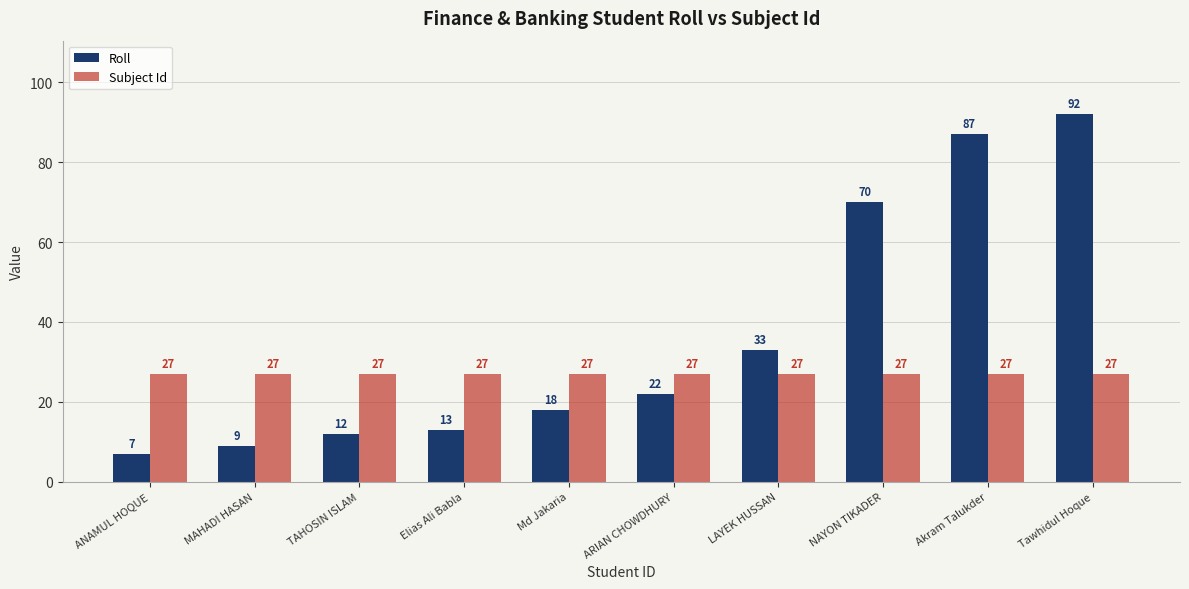

What is the average value of the Roll series?

36